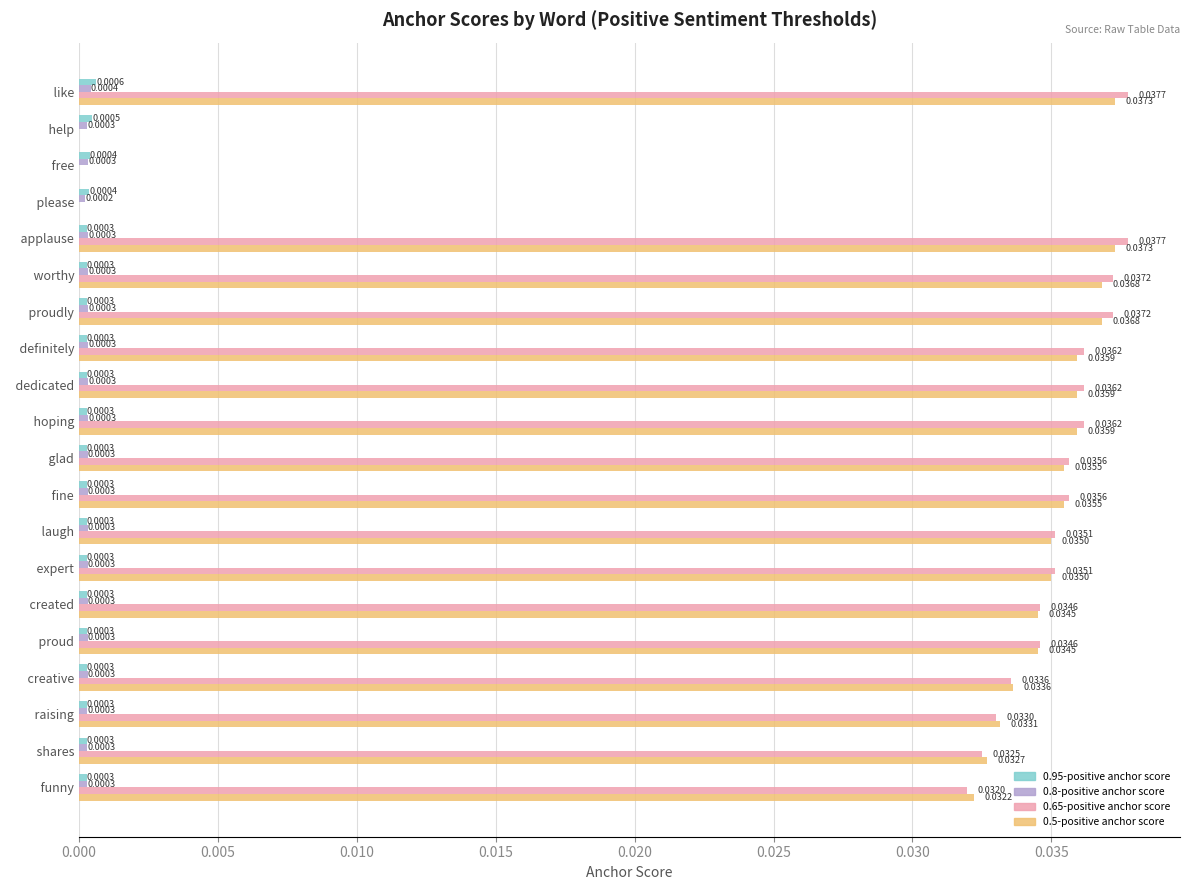

Which series has the largest total across all categories?

0.65-positive anchor score